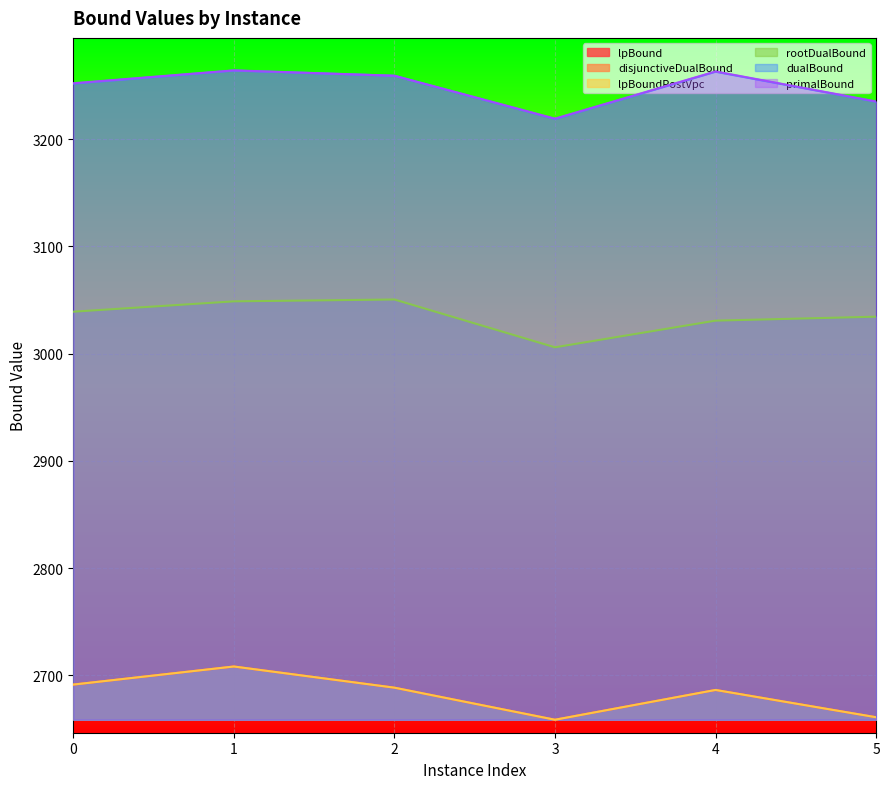

Which series has the widest spread of values?

lpBound